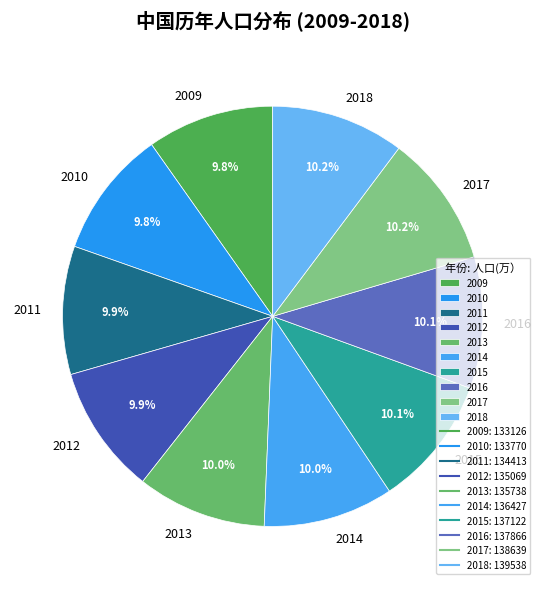

Is the sum of 2013 and 2009 greater than half?

No